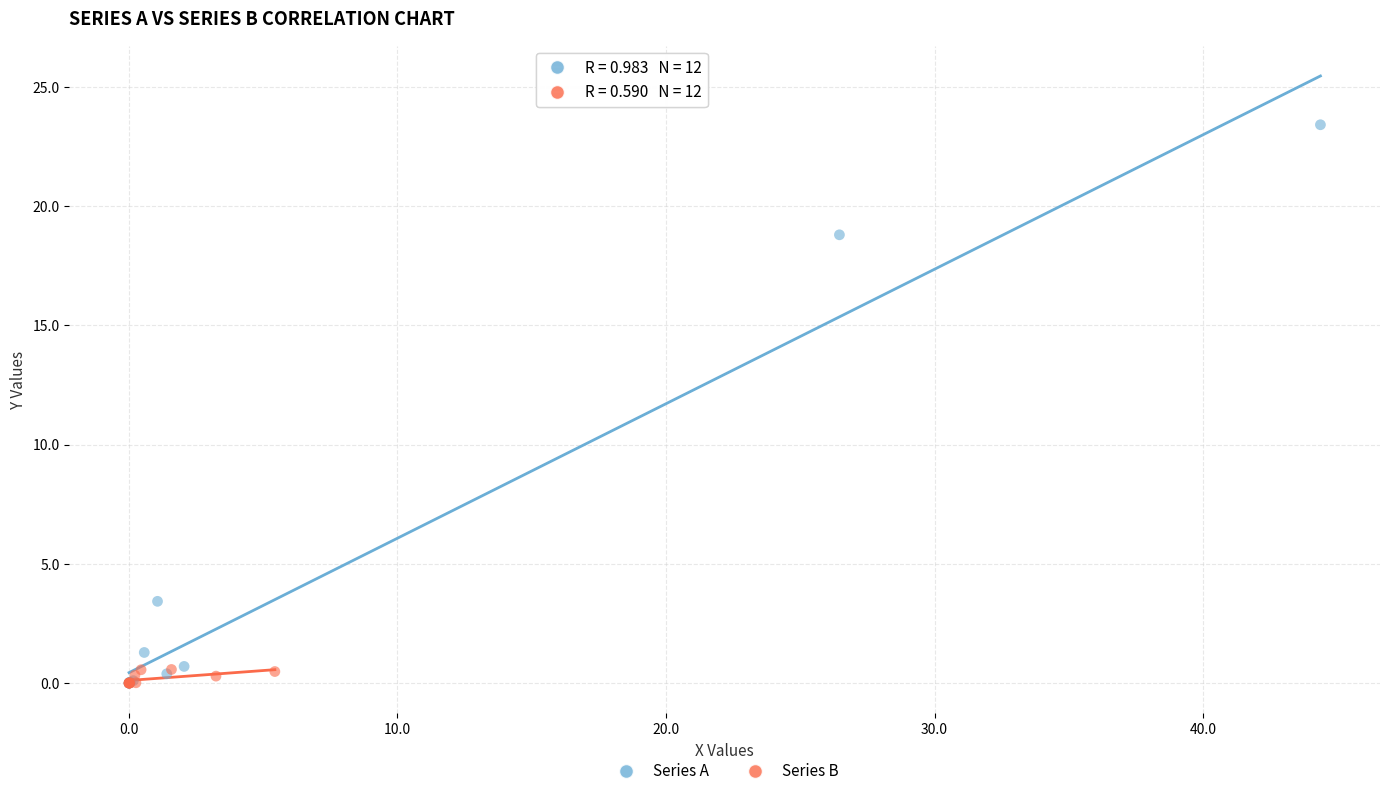

Which series has the widest spread of Y values?

Series A